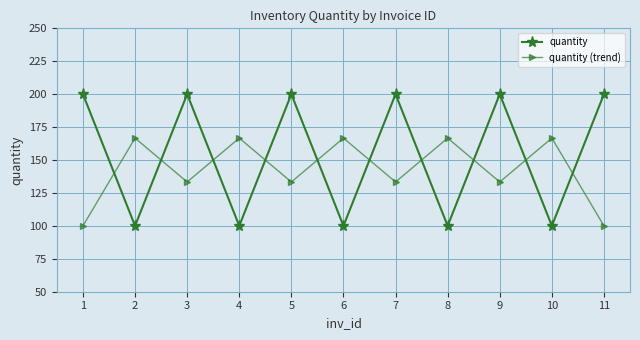

Between which two adjacent categories do quantity and quantity (trend) first intersect?

1 and 2